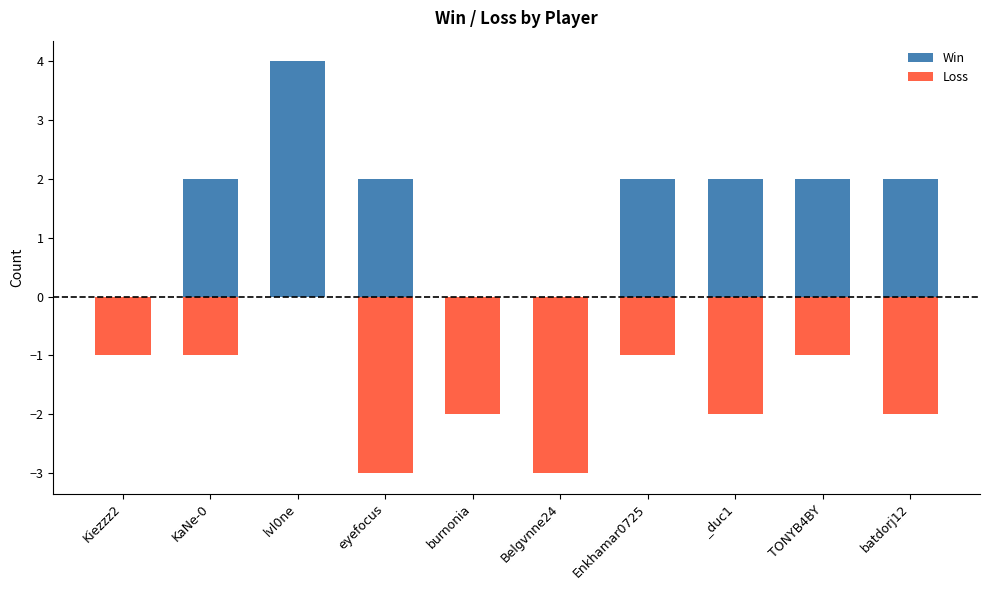

Does the chart contain any negative values?

Yes